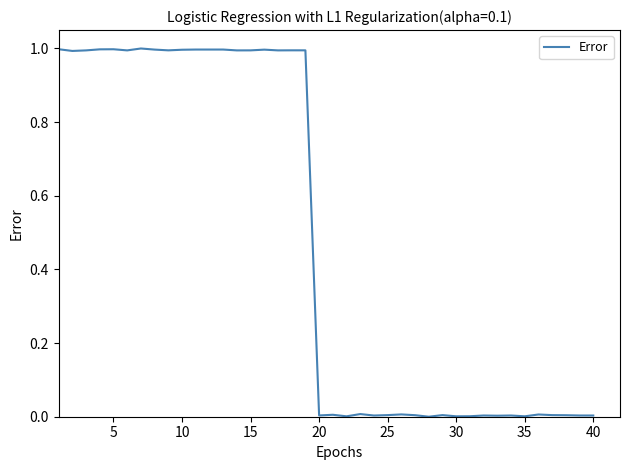

What is the sum of all values?

19.0